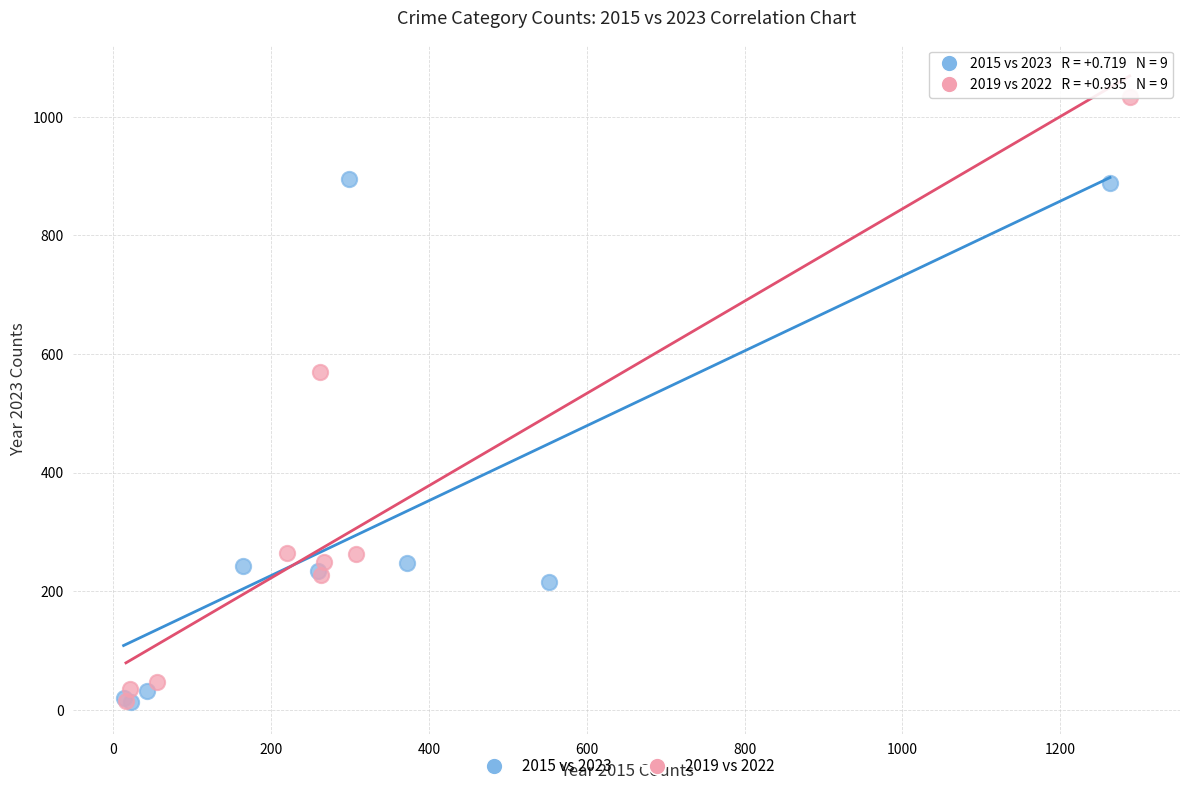

Which series has the largest Y range (max minus min)?

2019 vs 2022